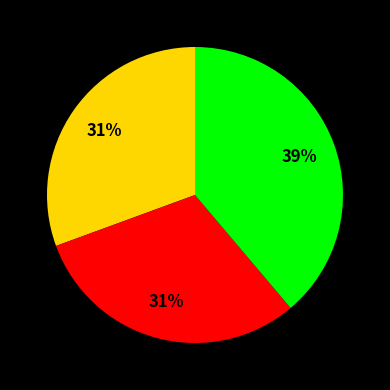

To the nearest percent, what is the average slice percentage?

33%